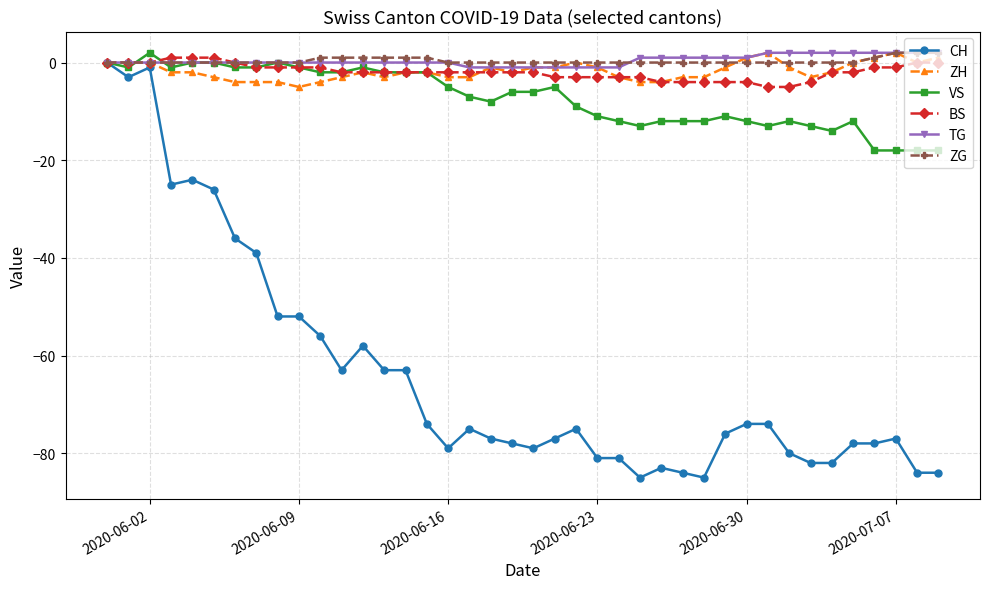

What is the value of the VS point at the 33rd from the left?

-12